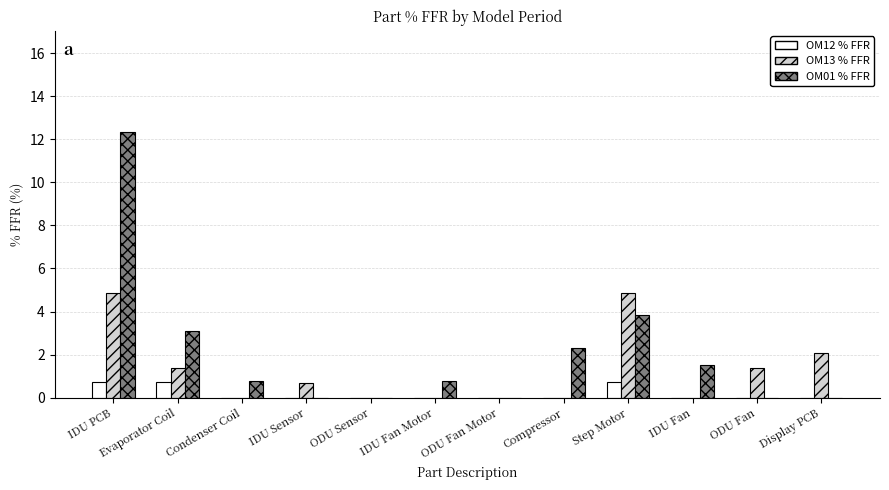

What is the maximum value shown in the chart?

12.3